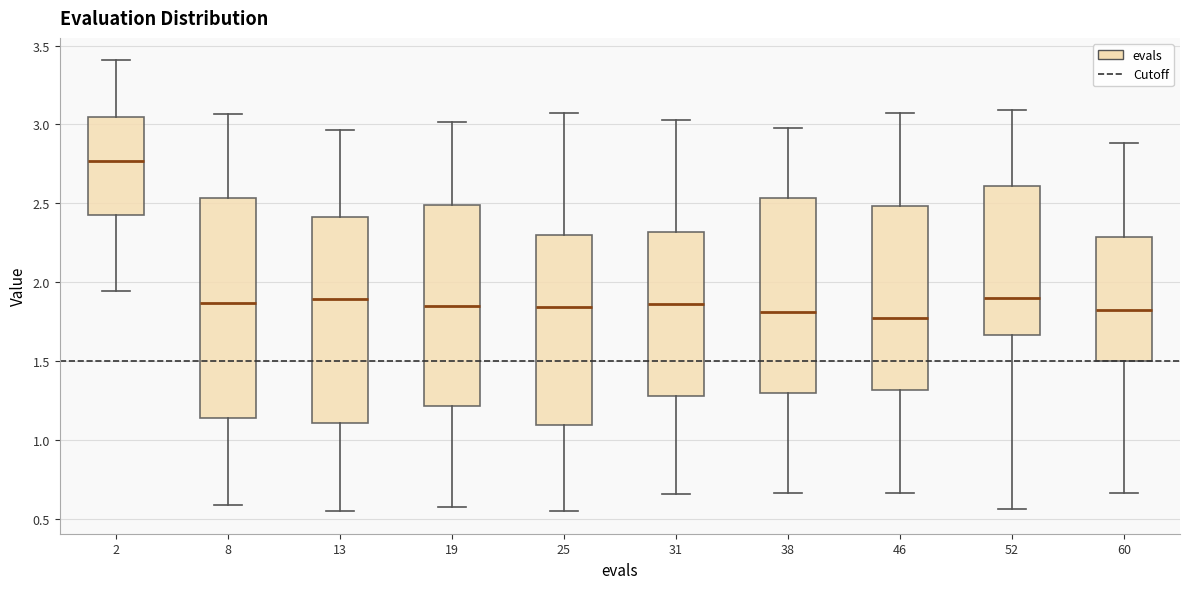

Which box is the tallest, from its lower edge to its upper edge?

8